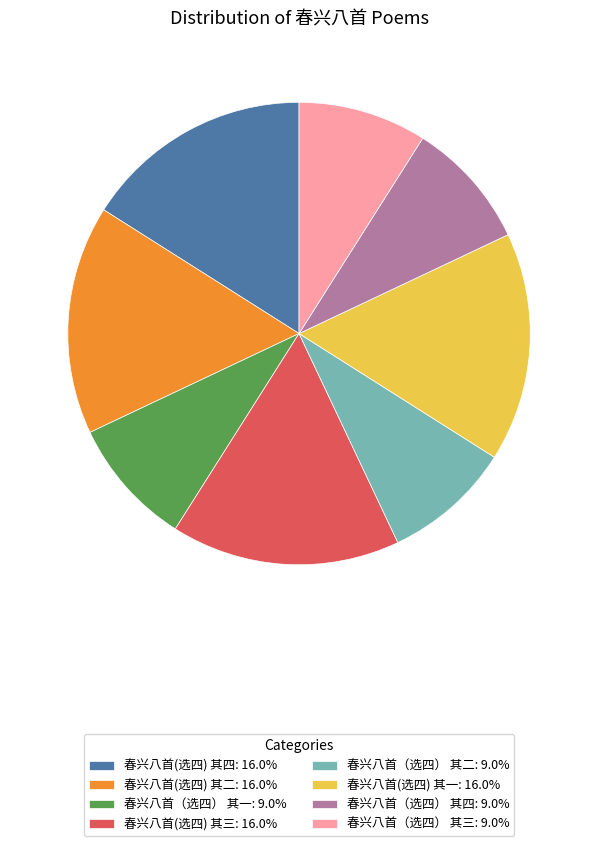

Is there any slice that represents more than half of the pie?

No